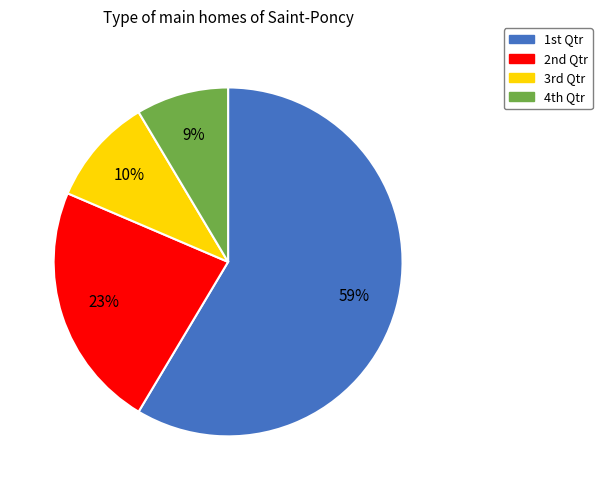

Rank the categories by value from lowest to highest.

4th Qtr, 3rd Qtr, 2nd Qtr, 1st Qtr